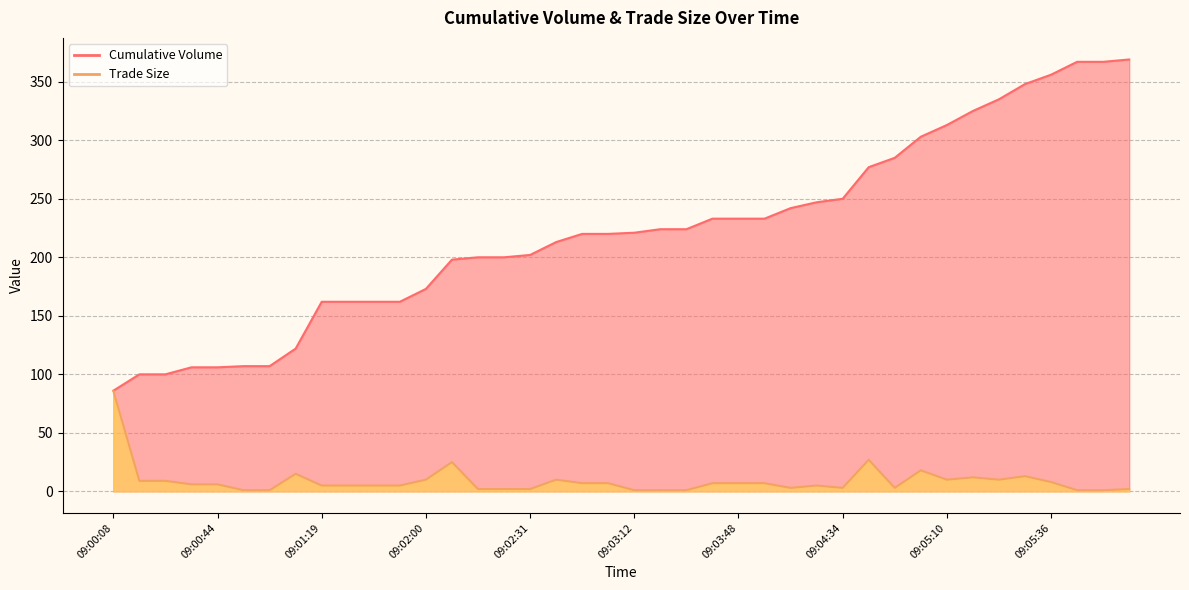

What is the label of the 33rd point from the right?

09:01:04